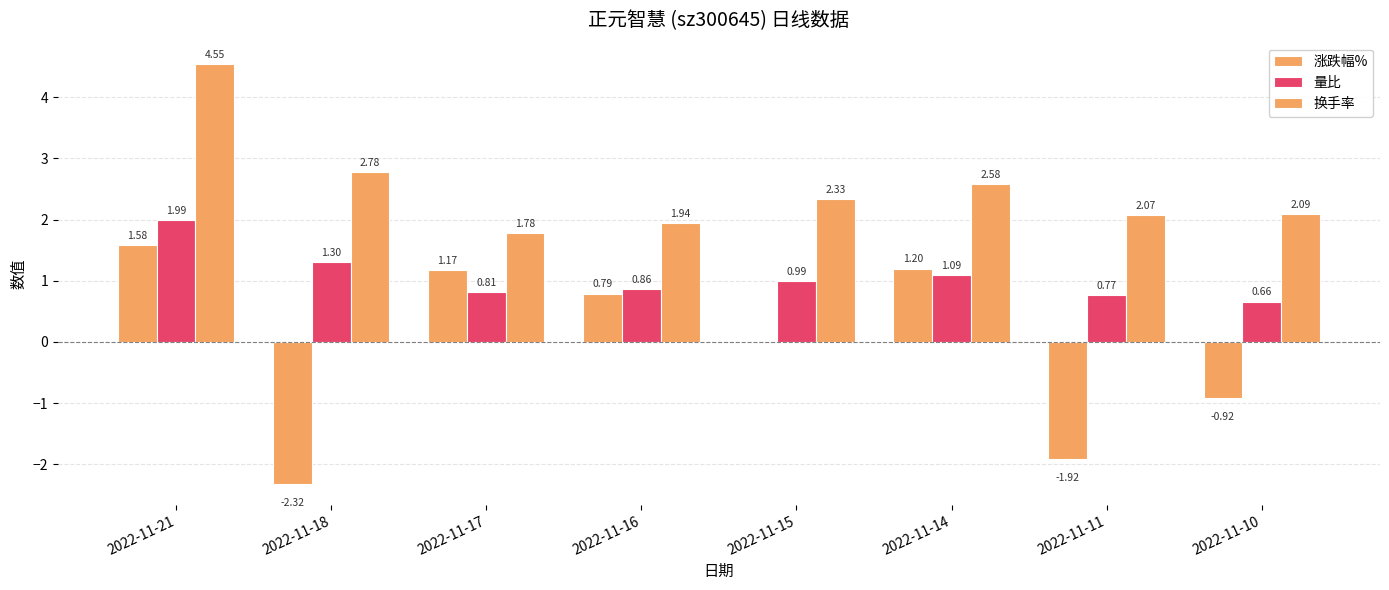

How many data points in 换手率 are above 2?

6